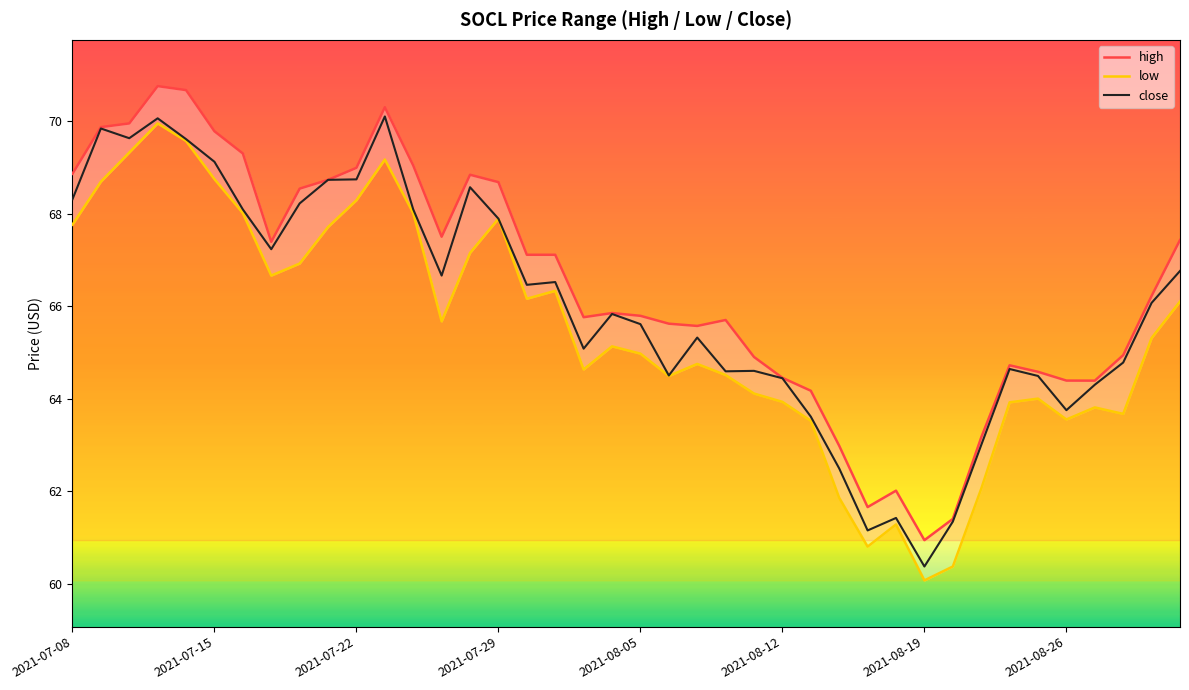

List the series in order of their overall mean, lowest first.

low, close, high